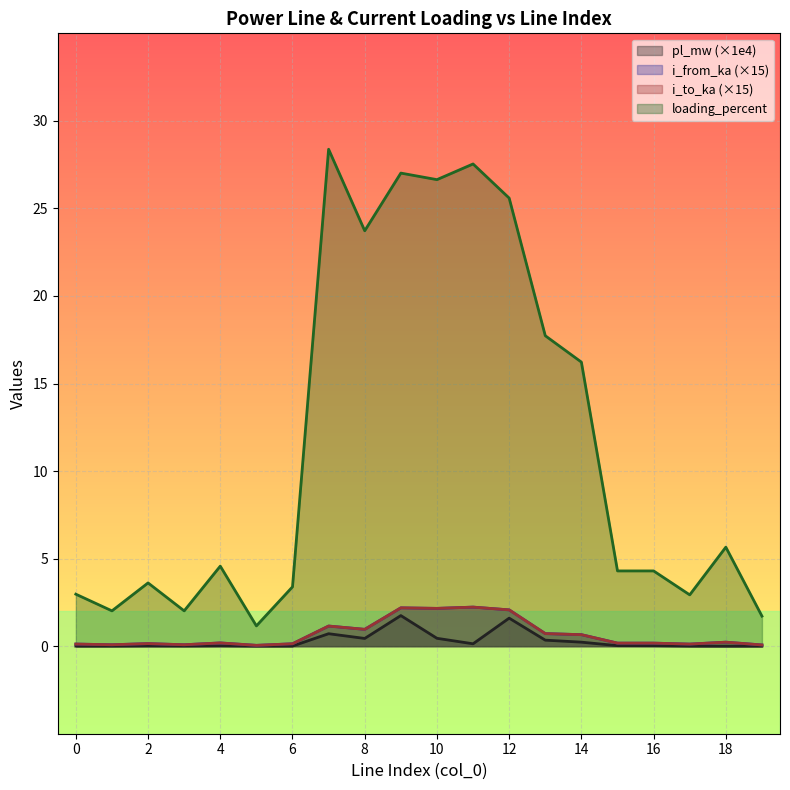

What is the sum of the loading_percent values at 2 and 16?

7.9